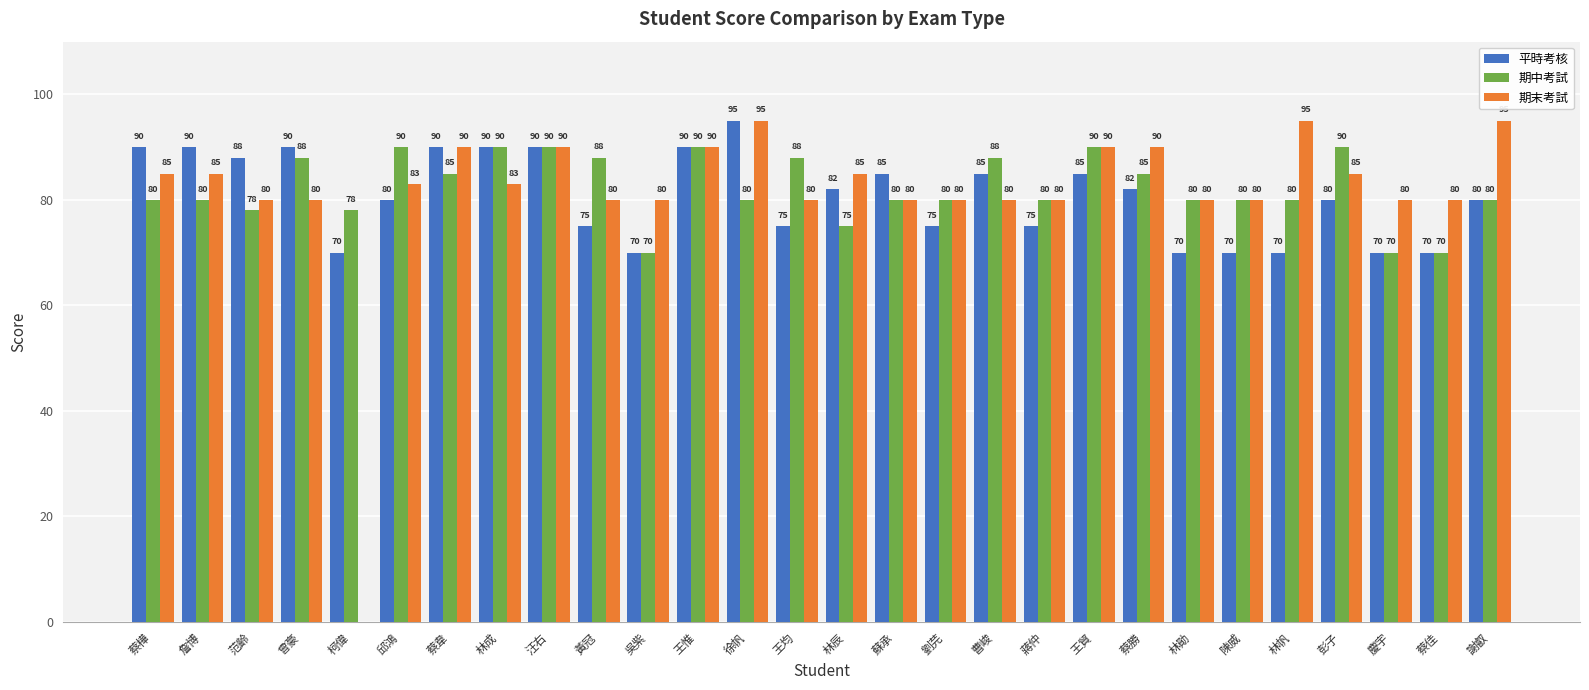

Reading left to right, extract all data points from this chart.

平時考核: 蔡樺=90	詹博=90	范齡=88	曾豪=90	柯偉=70	邱鴻=80	蔡韋=90	林成=90	汪右=90	黃冠=75	吳紫=70	王惟=90	徐帆=95	王均=75	林辰=82	蘇承=85	劉芫=75	曹峻=85	蔣仲=75	王貿=85	蔡勝=82	林勛=70	陳威=70	林帆=70	彭子=80	慶宇=70	蔡佳=70	謝叡=80
期中考試: 蔡樺=80	詹博=80	范齡=78	曾豪=88	柯偉=78	邱鴻=90	蔡韋=85	林成=90	汪右=90	黃冠=88	吳紫=70	王惟=90	徐帆=80	王均=88	林辰=75	蘇承=80	劉芫=80	曹峻=88	蔣仲=80	王貿=90	蔡勝=85	林勛=80	陳威=80	林帆=80	彭子=90	慶宇=70	蔡佳=70	謝叡=80
期末考試: 蔡樺=85	詹博=85	范齡=80	曾豪=80	柯偉=0	邱鴻=83	蔡韋=90	林成=83	汪右=90	黃冠=80	吳紫=80	王惟=90	徐帆=95	王均=80	林辰=85	蘇承=80	劉芫=80	曹峻=80	蔣仲=80	王貿=90	蔡勝=90	林勛=80	陳威=80	林帆=95	彭子=85	慶宇=80	蔡佳=80	謝叡=95